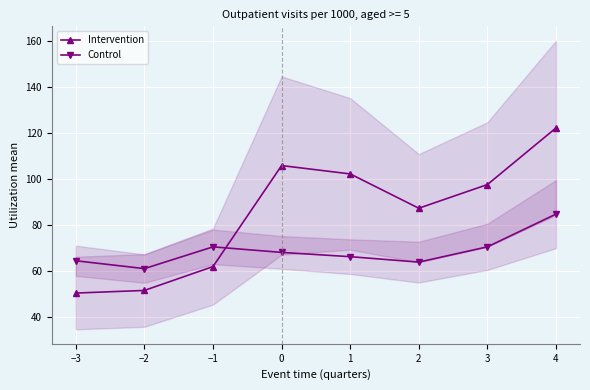

How many values in the Intervention series exceed 97?

4